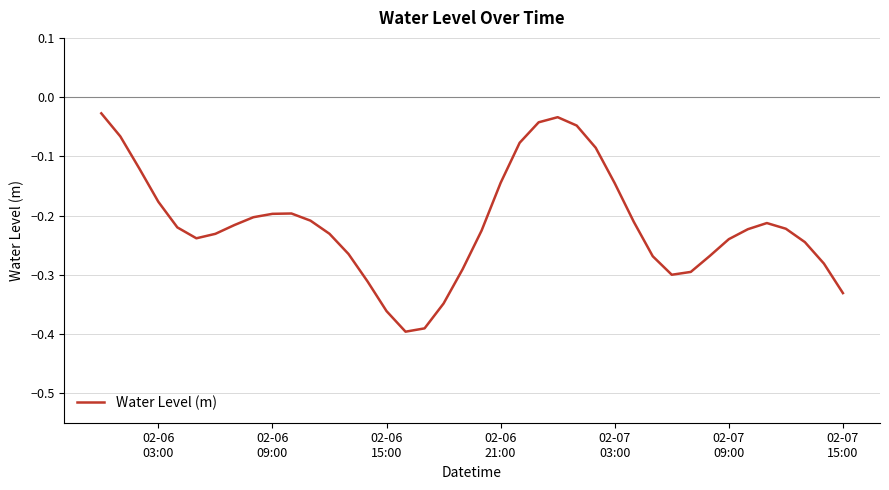

How many lines are shown in the chart?

1